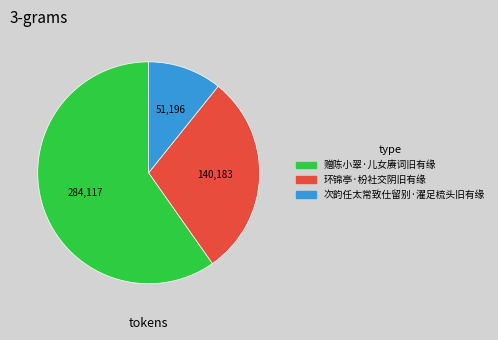

Which slice is the largest?

赠陈小翠·儿女赓词旧有缘